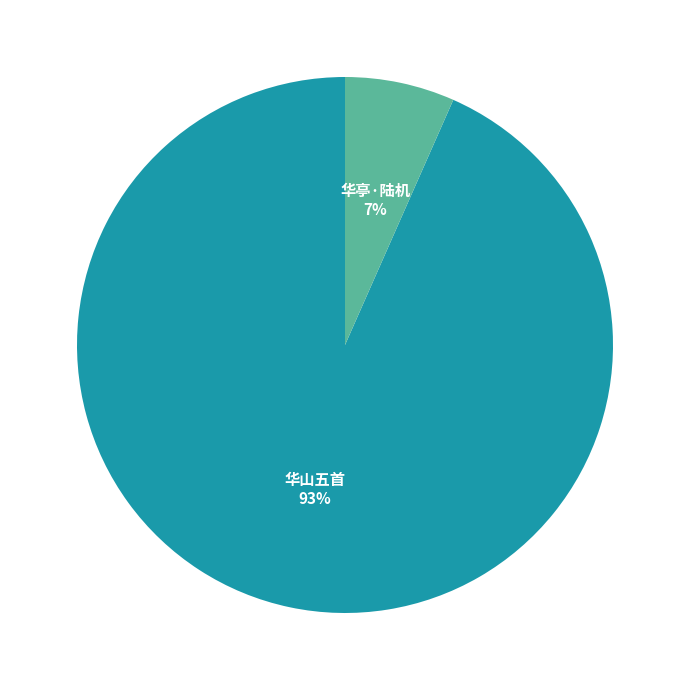

Is there any slice that represents more than half of the pie?

Yes